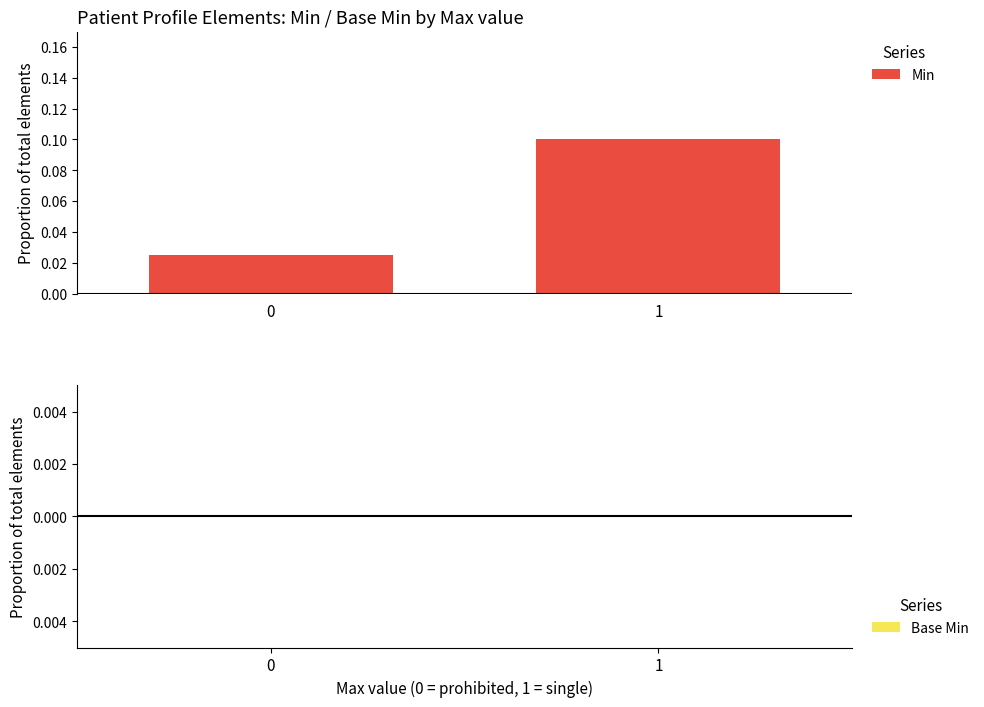

Which label corresponds to the largest value in the chart?

1